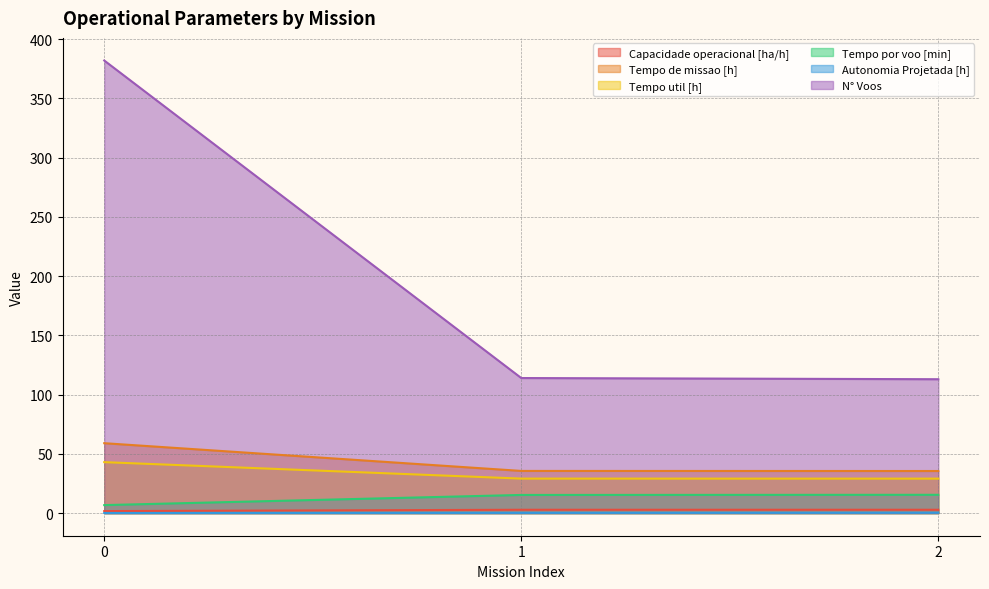

Reading left to right, extract all data points from this chart.

Capacidade operacional [ha/h]: 0=1.7	1=2.8	2=2.8
Tempo de missao [h]: 0=59.0	1=35.6	2=35.5
Tempo util [h]: 0=43.0	1=29.1	2=29.1
Tempo por voo [min]: 0=6.8	1=15.3	2=15.4
Autonomia Projetada [h]: 0=0.1	1=0.2	2=0.3
N° Voos: 0=382.0	1=114.0	2=113.0